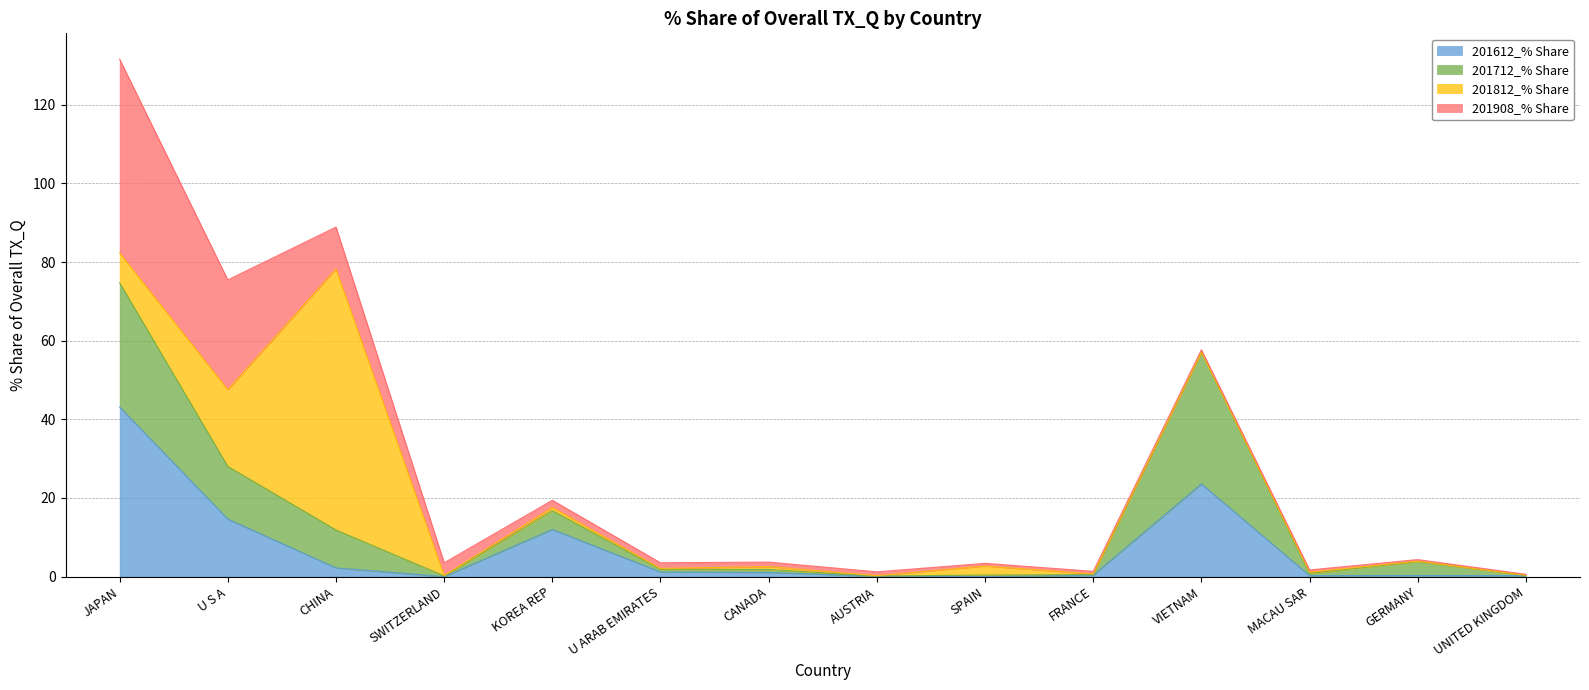

What is the approximate value of 201612_% Share at VIETNAM?

23.6